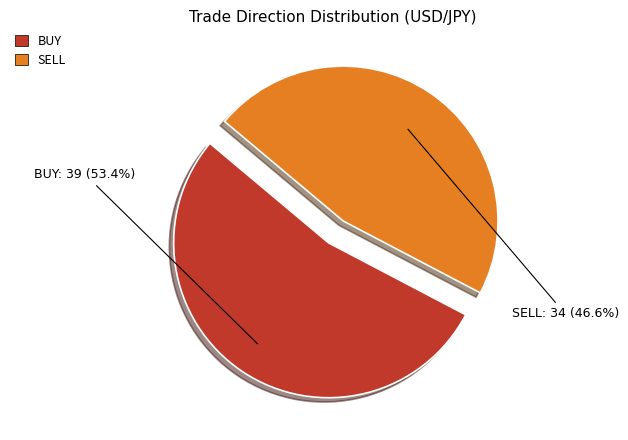

To the nearest percent, what is the difference between the BUY and SELL slice percentages?

7%